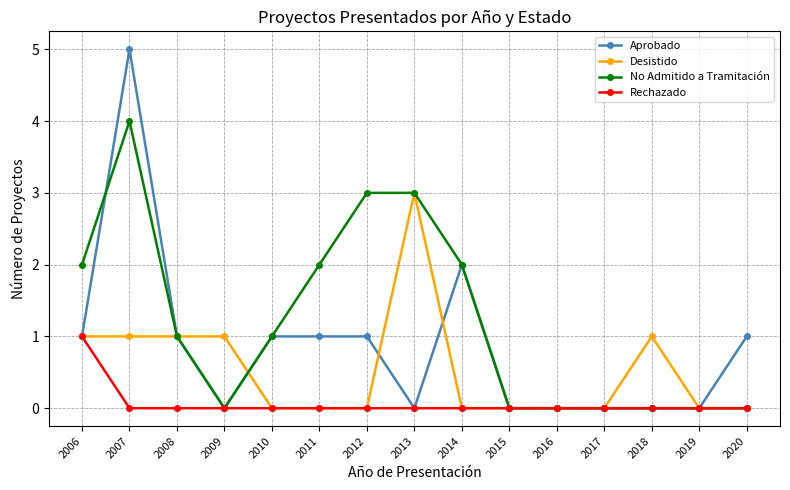

Between 2011 and 2015, which series saw the biggest shift?

No Admitido a Tramitación